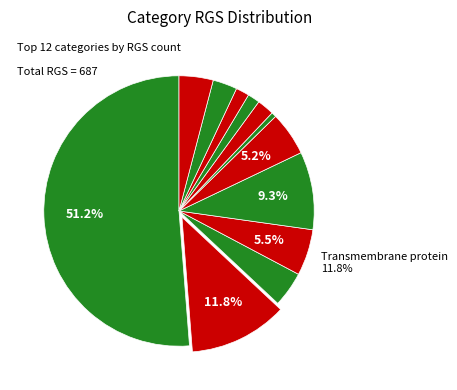

Is it true that Transmembrane protein is 25% of the pie?

False